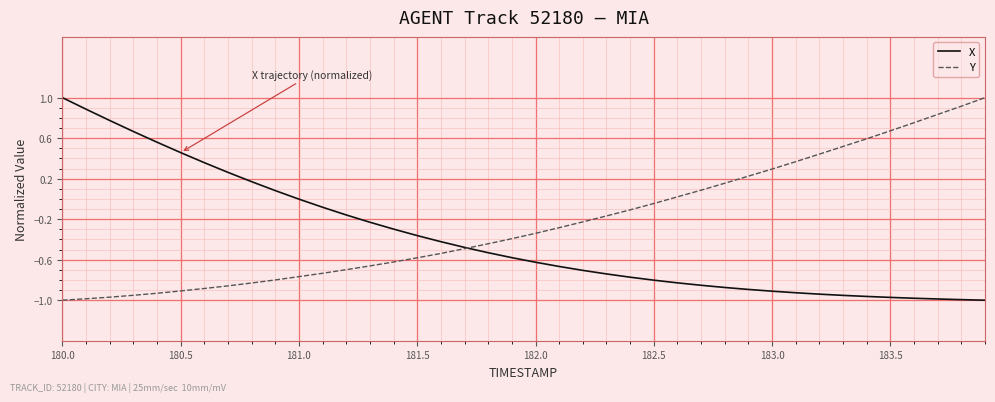

Count the number of data series in this chart.

2